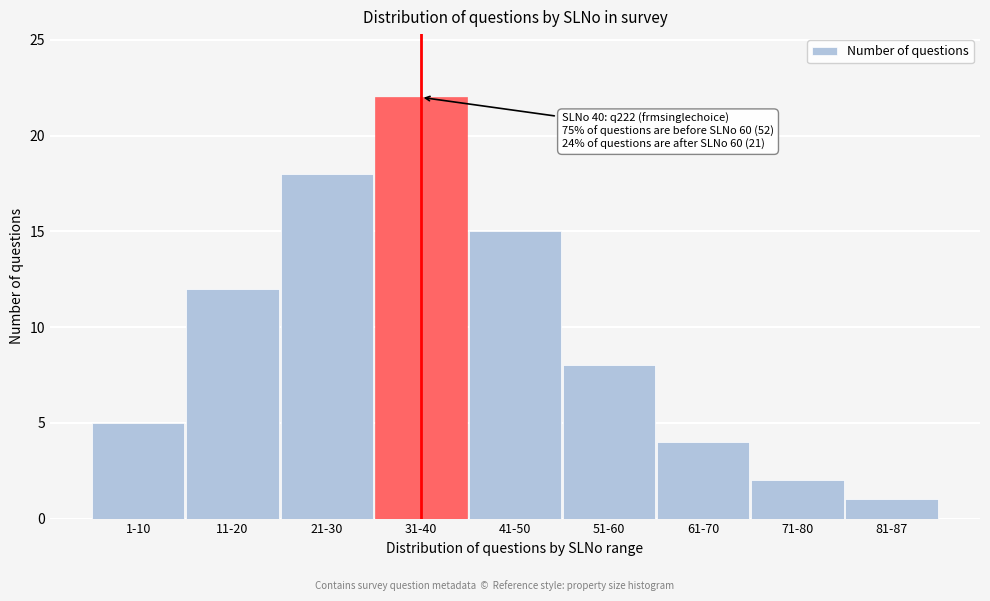

Reading left to right, transcribe all the data shown in this chart.

1-10=5	11-20=12	21-30=18	31-40=22	41-50=15	51-60=8	61-70=4	71-80=2	81-87=1